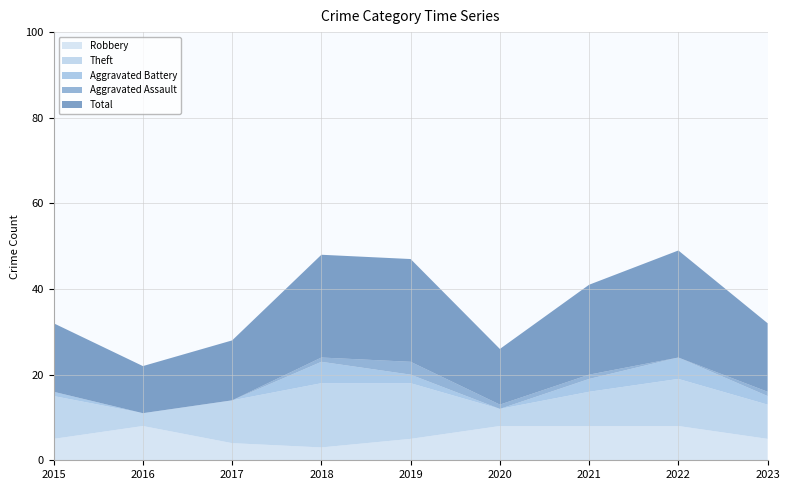

Reading right to left, list all the values displayed in this chart.

Robbery: 5	8	8	8	5	3	4	8	5
Theft: 8	11	8	4	13	15	10	3	10
Aggravated Battery: 2	5	3	0	2	5	0	0	1
Aggravated Assault: 1	0	1	1	3	1	0	0	0
Total: 16	25	21	13	24	24	14	11	16